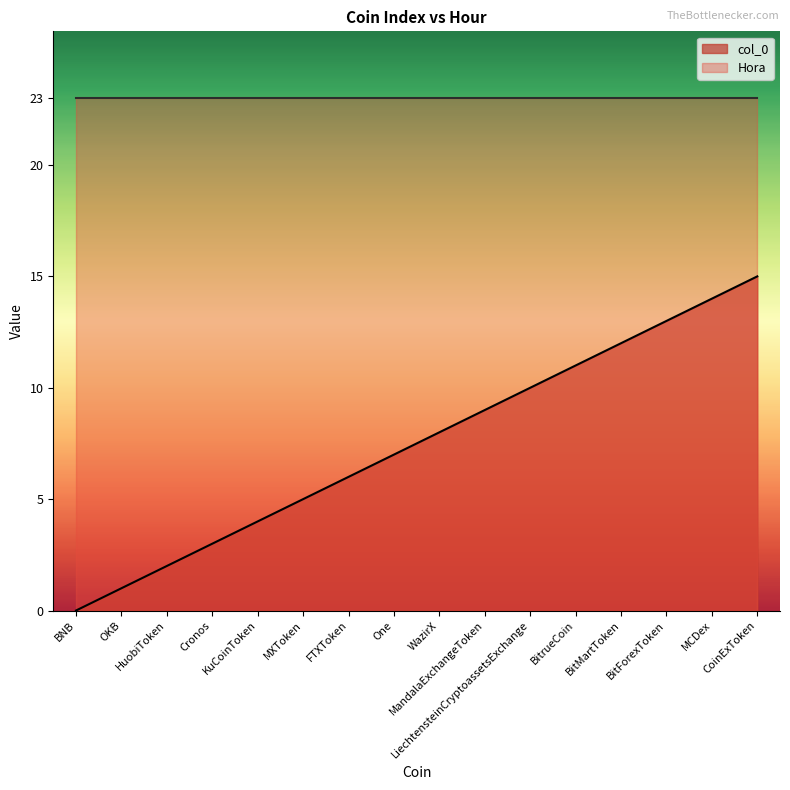

How many lines are shown in the chart?

2